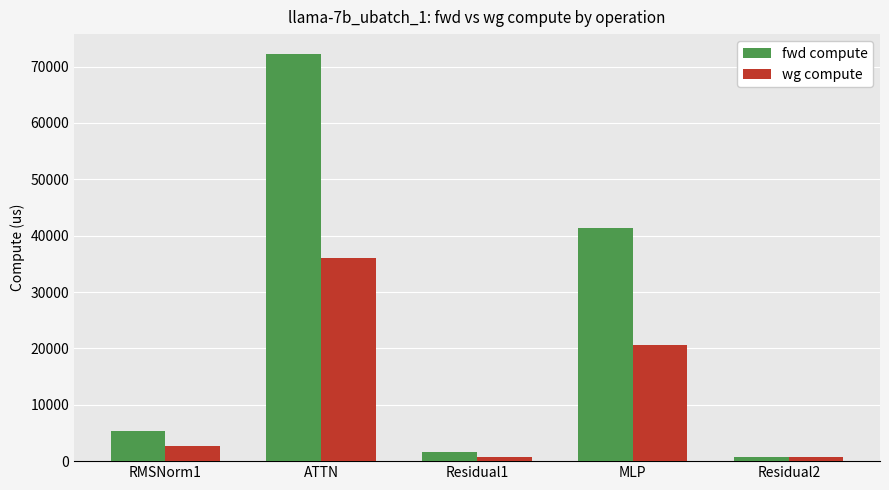

What is the highest value of the wg compute series?

36074.6